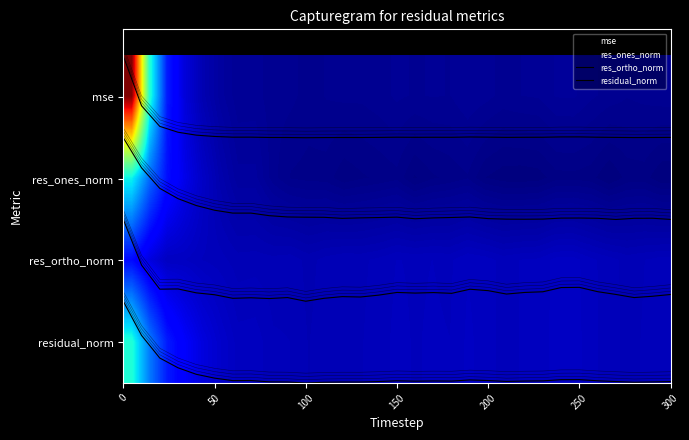

What is the smallest value displayed?

-0.5